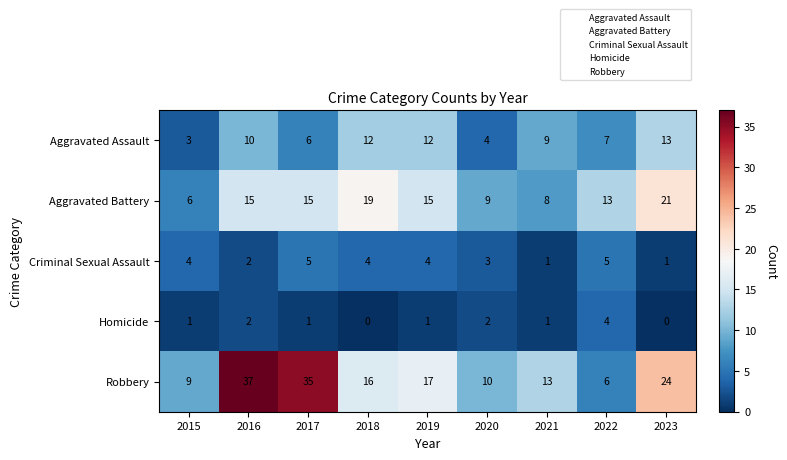

Is it true that Aggravated Assault equals 3 at 2021?

False